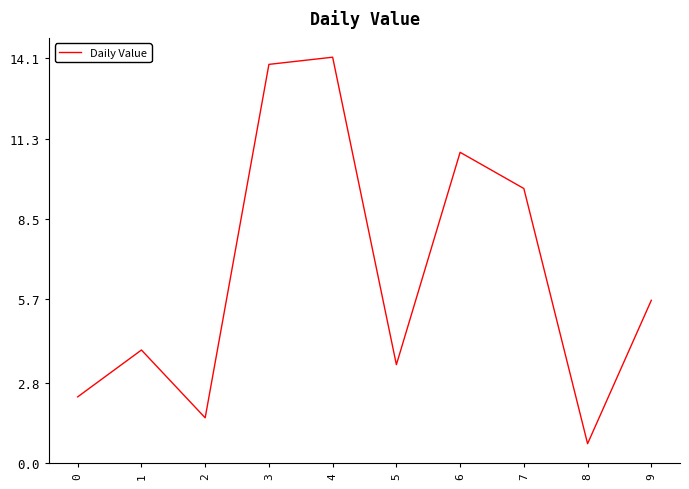

Reading right to left, what are all the values shown in this chart?

5.7	0.7	9.6	10.8	3.4	14.1	13.9	1.6	3.9	2.3